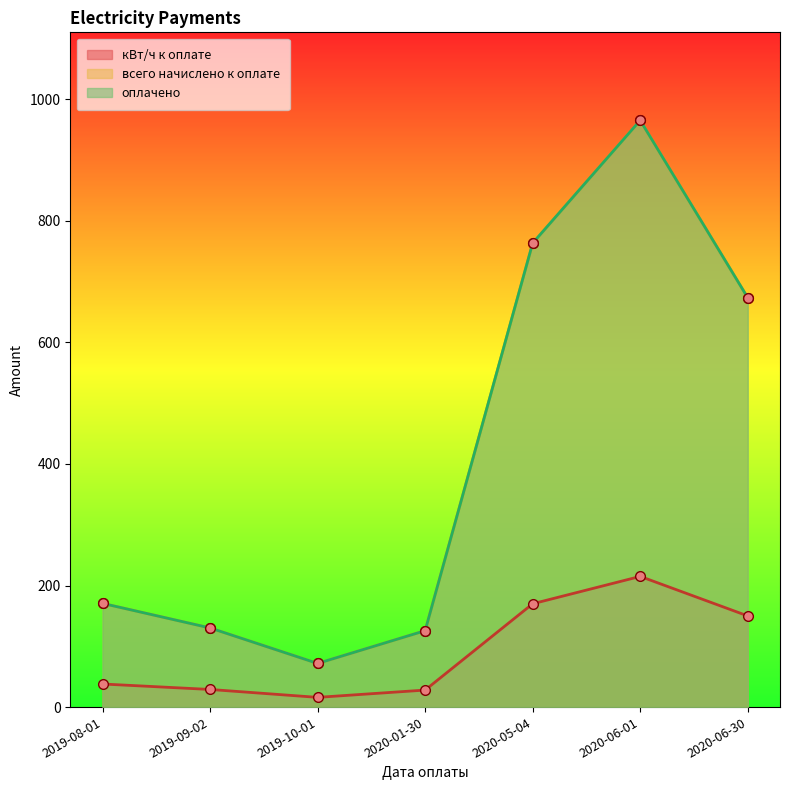

In кВт/ч к оплате, how many points are higher than both neighbors (excluding endpoints)?

1